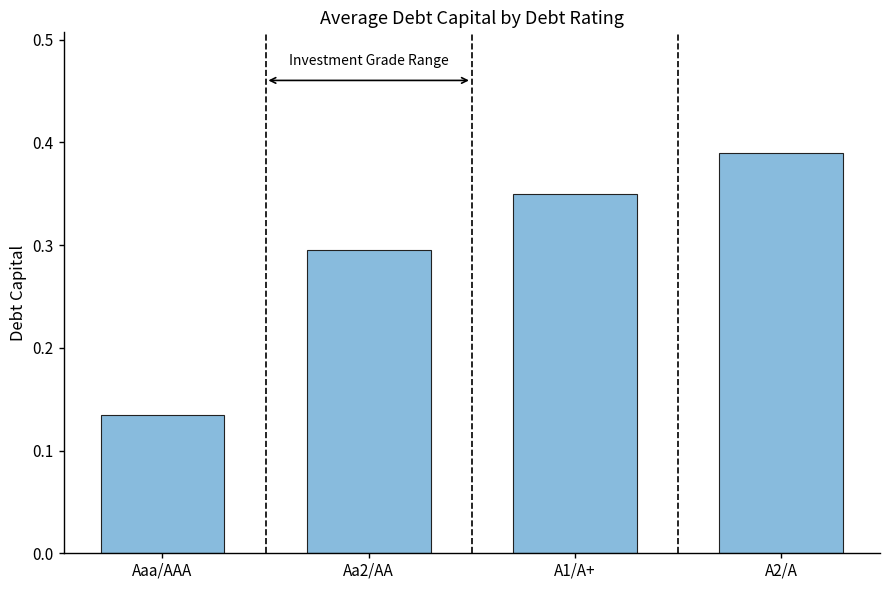

What is the label of the 1st bar from the left?

Aaa/AAA